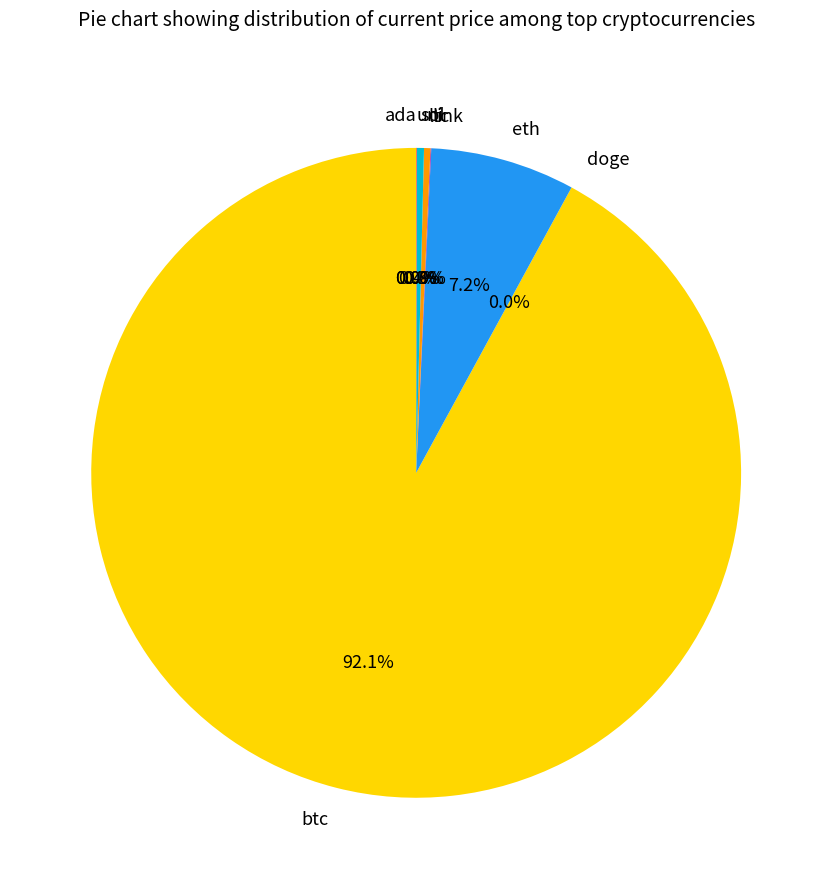

Do ltc and eth together represent more than half of the pie?

No